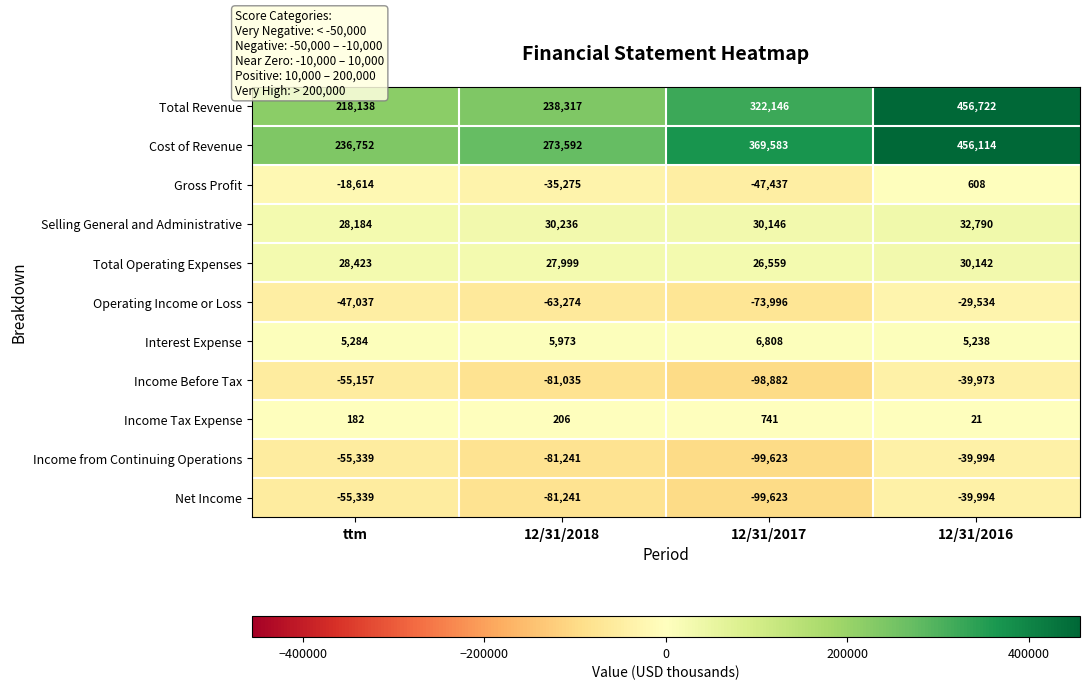

What is the difference between the highest and lowest values at ttm?

292091